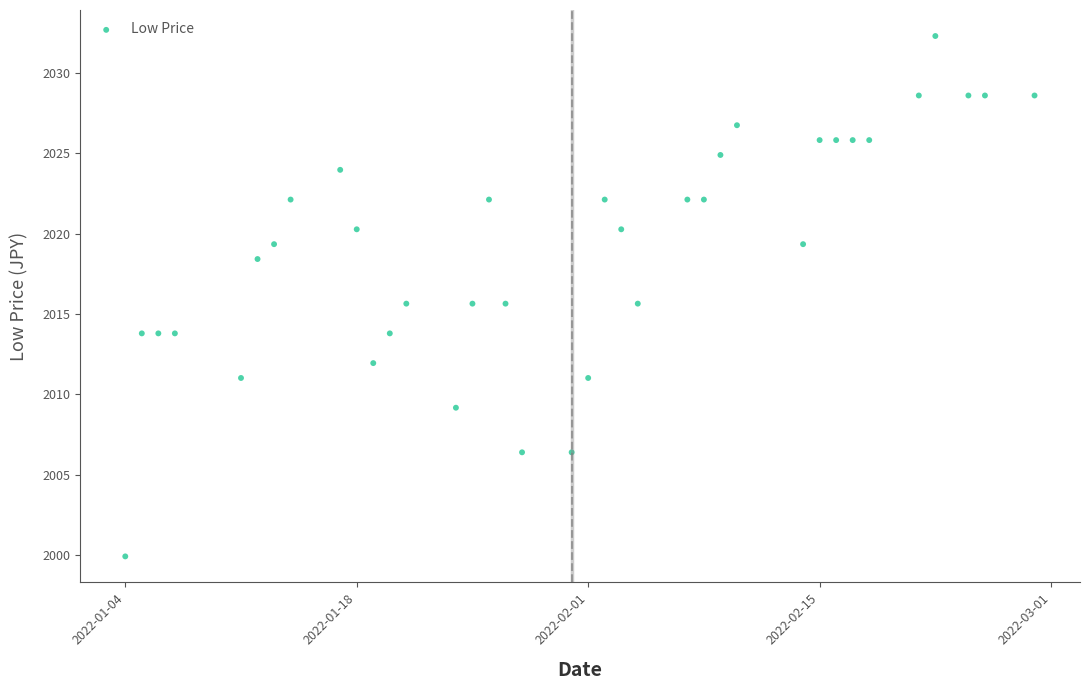

What is the range of Y values (max minus min)?

32.4